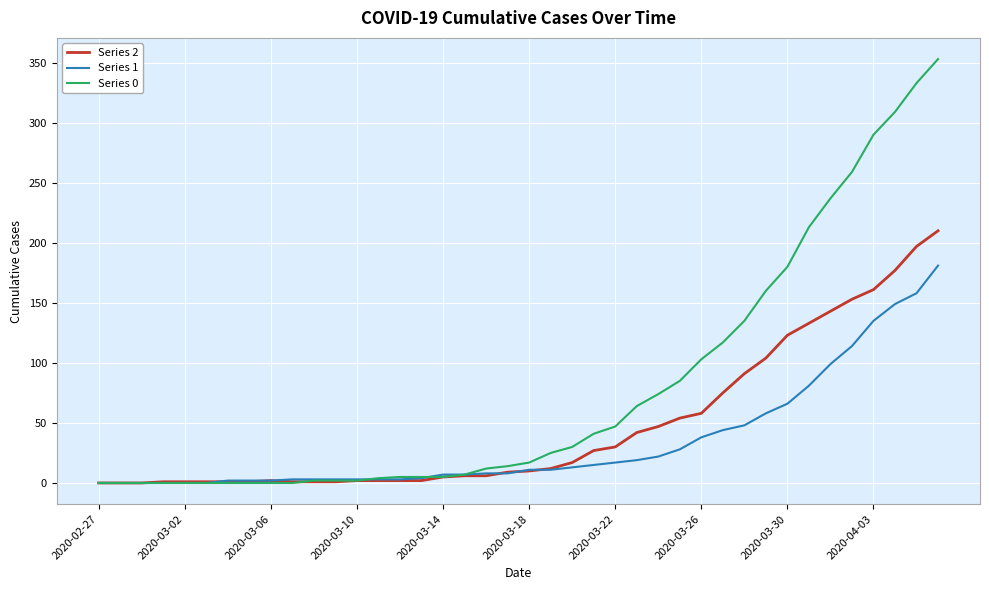

Which series has the widest spread of values?

Series 0